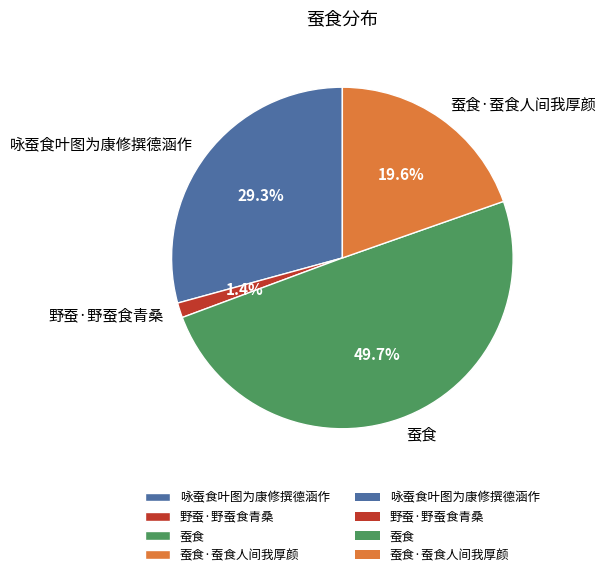

Which slice is the smallest?

野蚕·野蚕食青桑